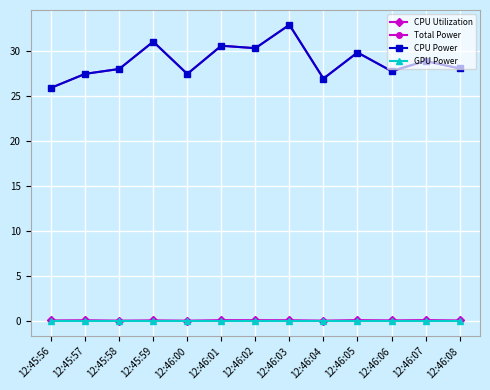

Which series changed the most between 12:45:59 and 12:46:08?

Total Power